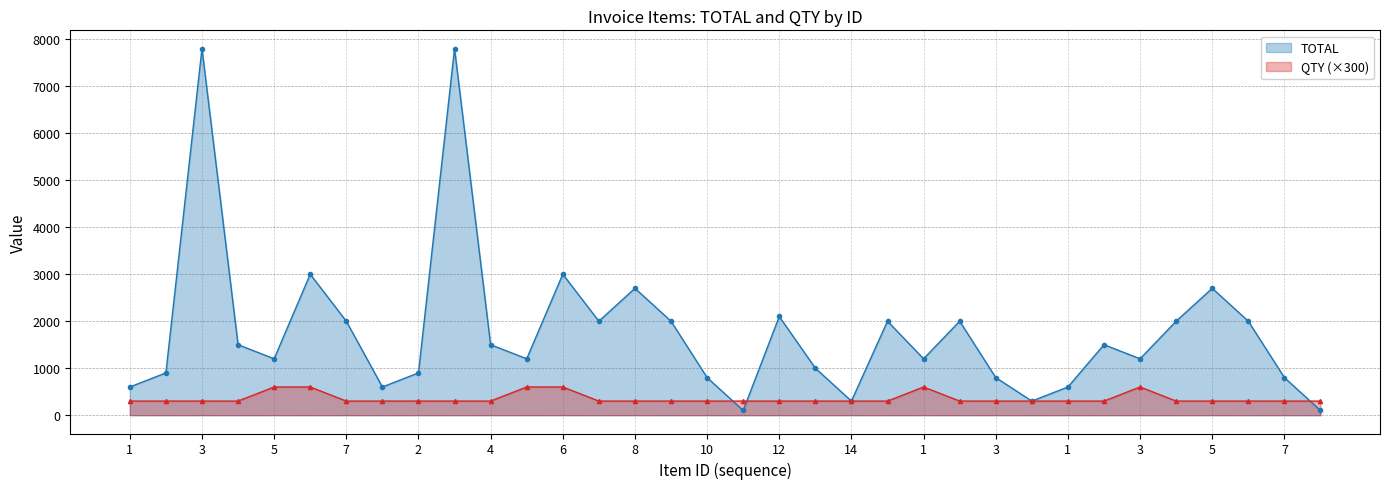

True or false: TOTAL has more than 2 points higher than both neighbors.

True